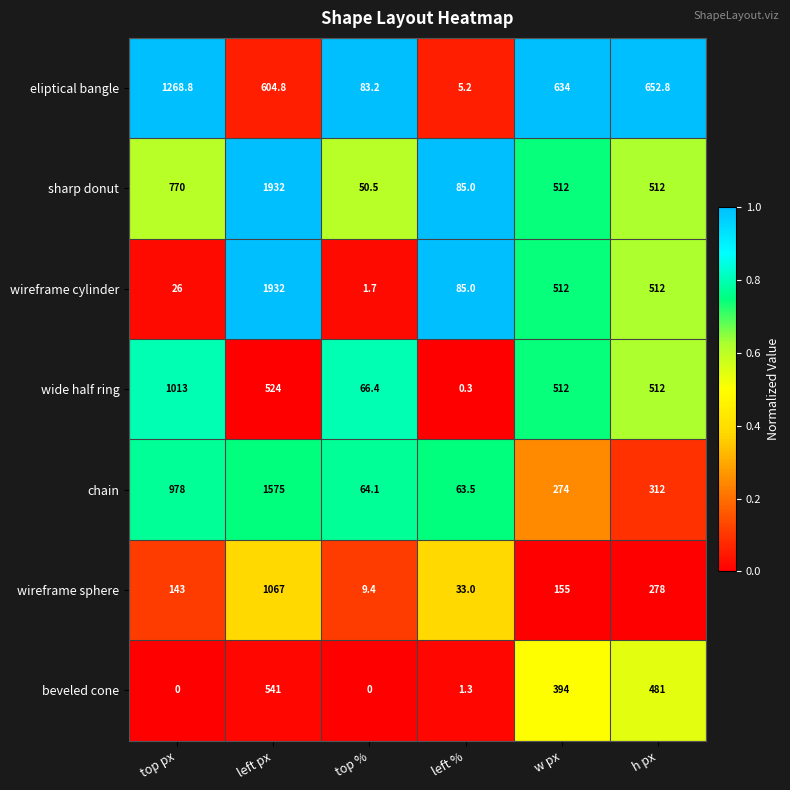

Count the number of categories in the chart.

6